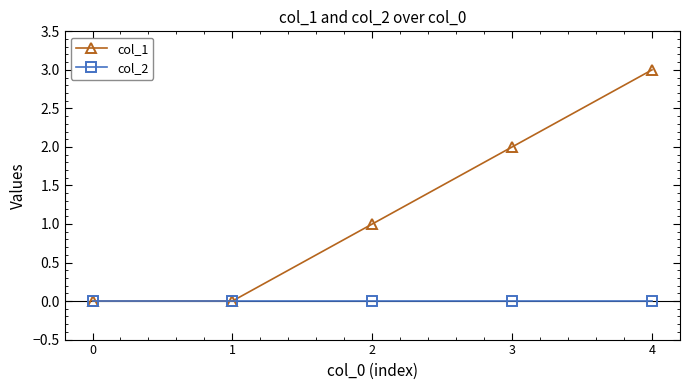

Which series has the widest spread of values?

col_1